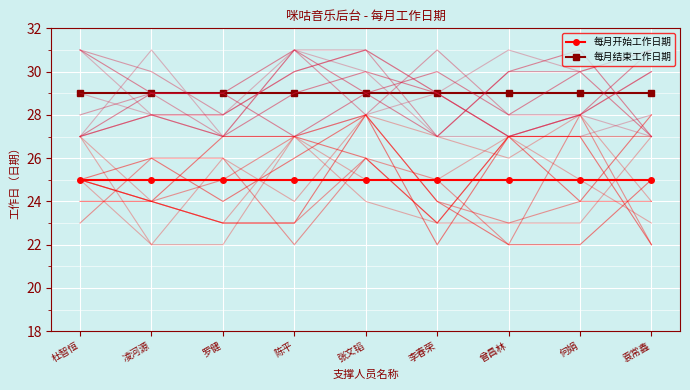

Count the number of categories in the chart.

9